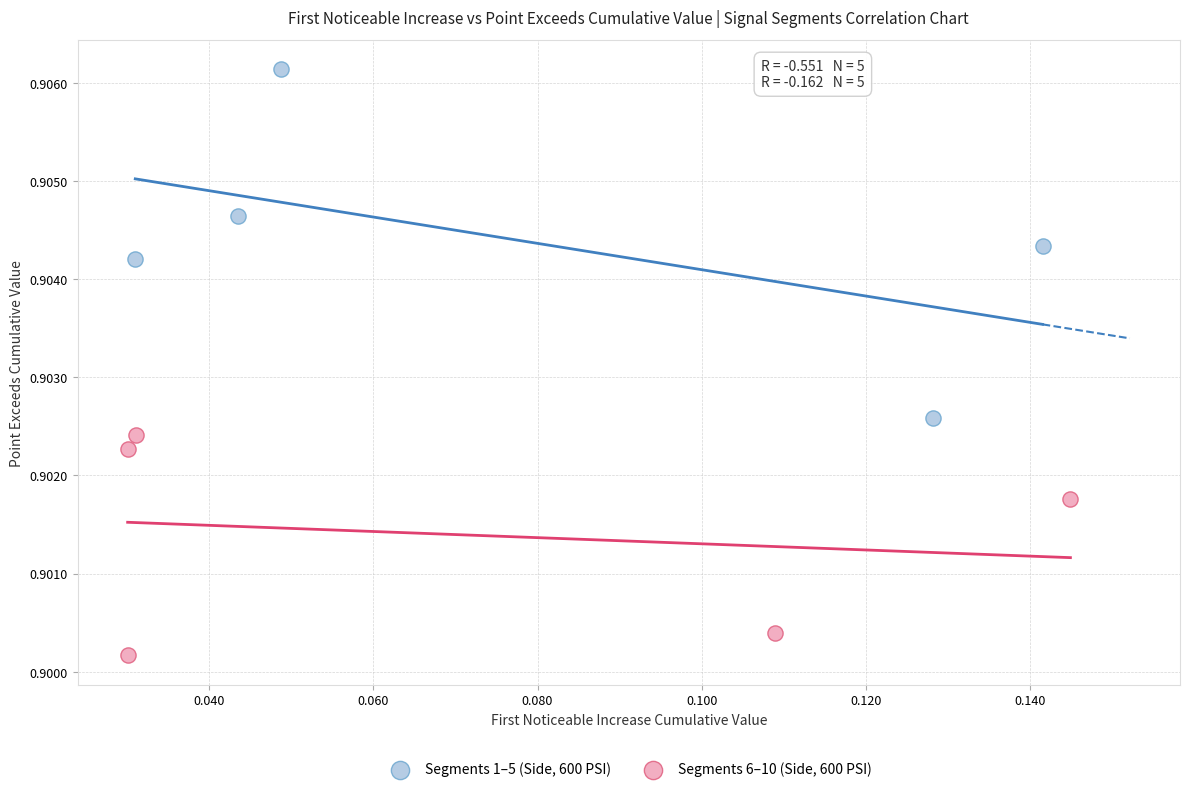

Which series has the largest Y range (max minus min)?

Segments 1–5 (Side, 600 PSI)